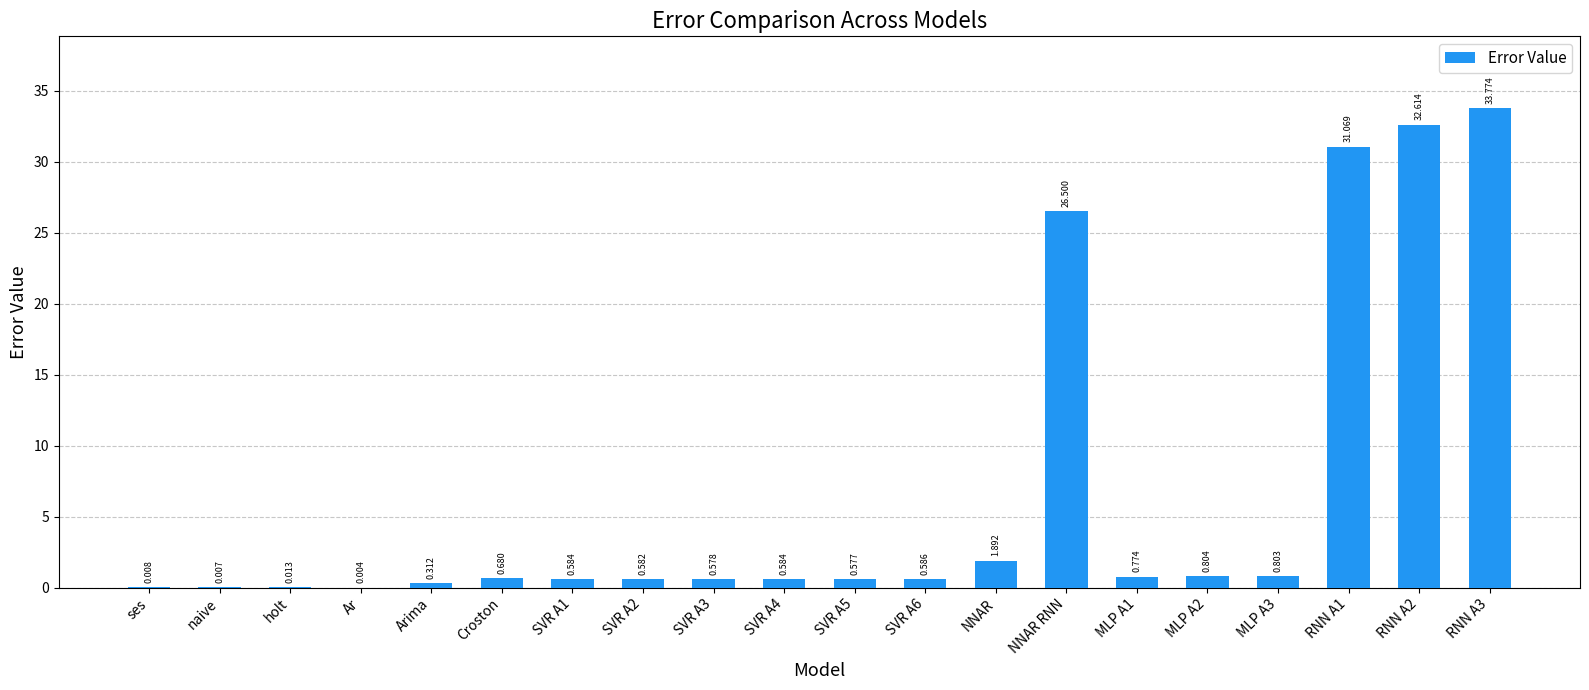

Which has a higher value, SVR A3 or Croston?

Croston